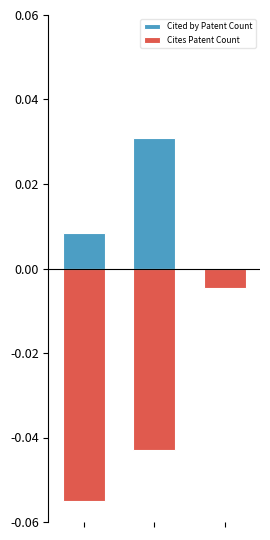

Which series has the largest total across all categories?

Cited by Patent Count